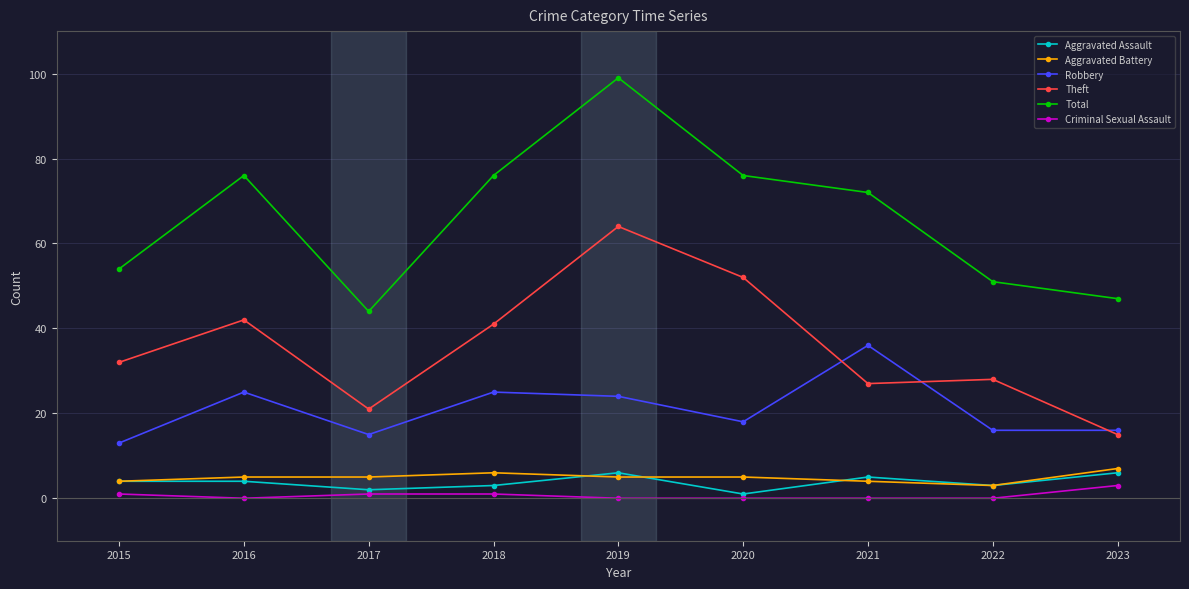

What is the greatest value displayed?

99